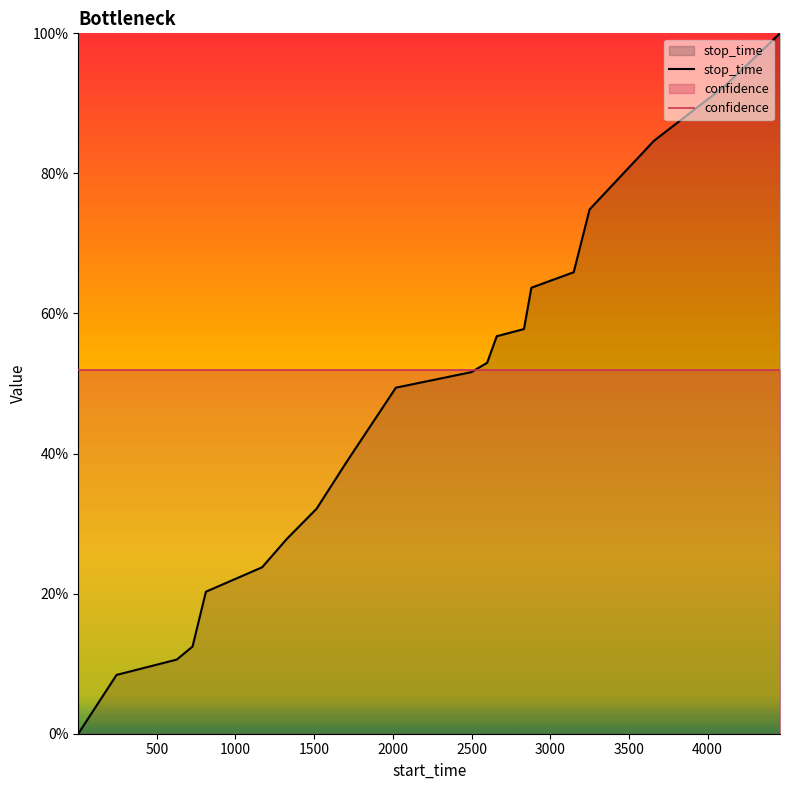

What is the maximum value shown in the chart?

100.0